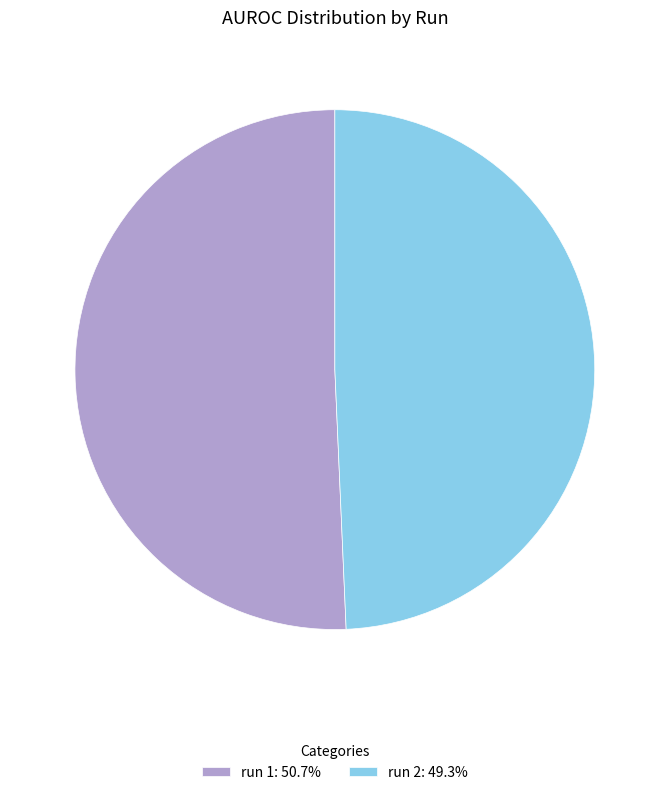

Does any single category account for the majority?

Yes